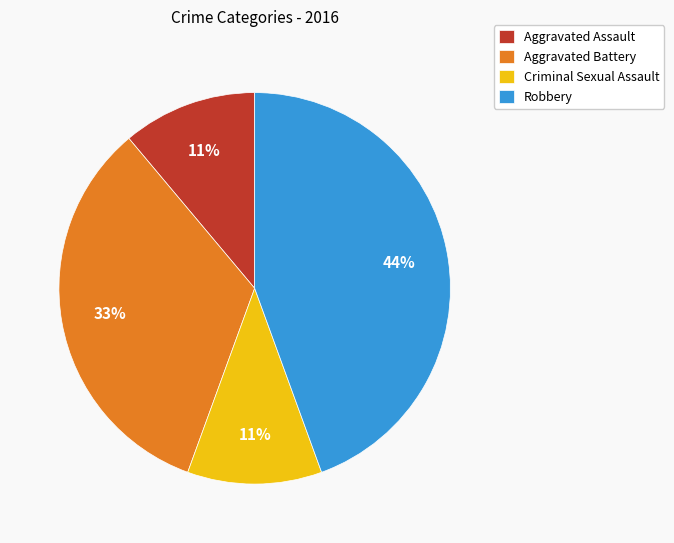

Does Aggravated Assault represent more than half of the total?

No